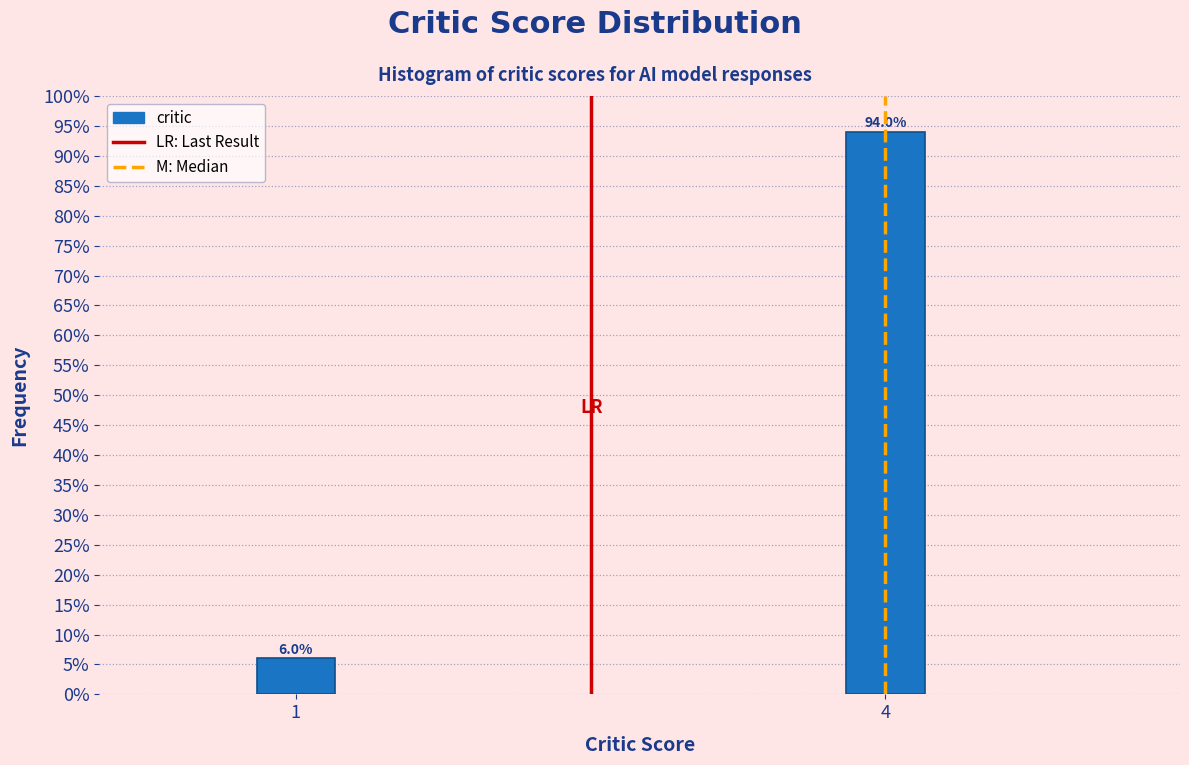

Reading left to right, what are all the values shown in this chart?

6	94